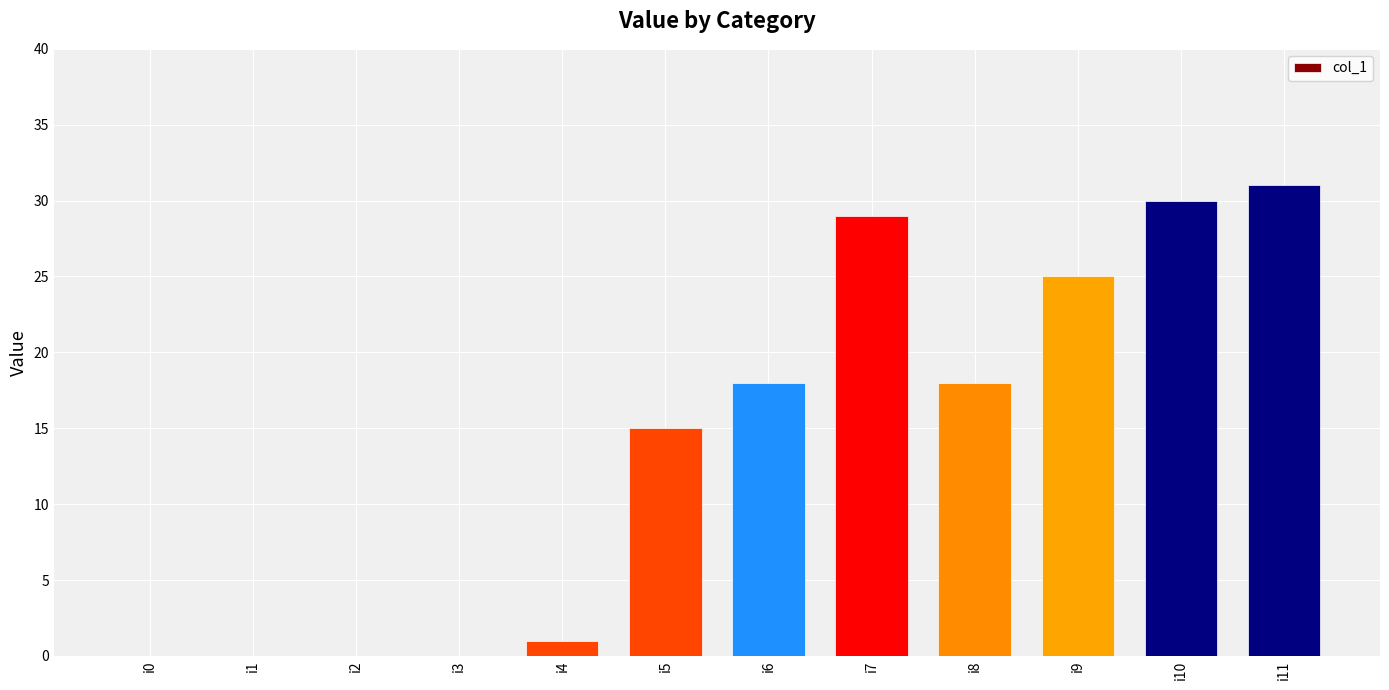

What is the sum of all values?

167